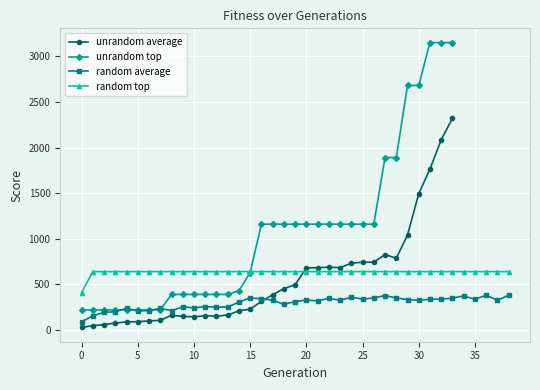

At which category is the sum across all series the highest?

33